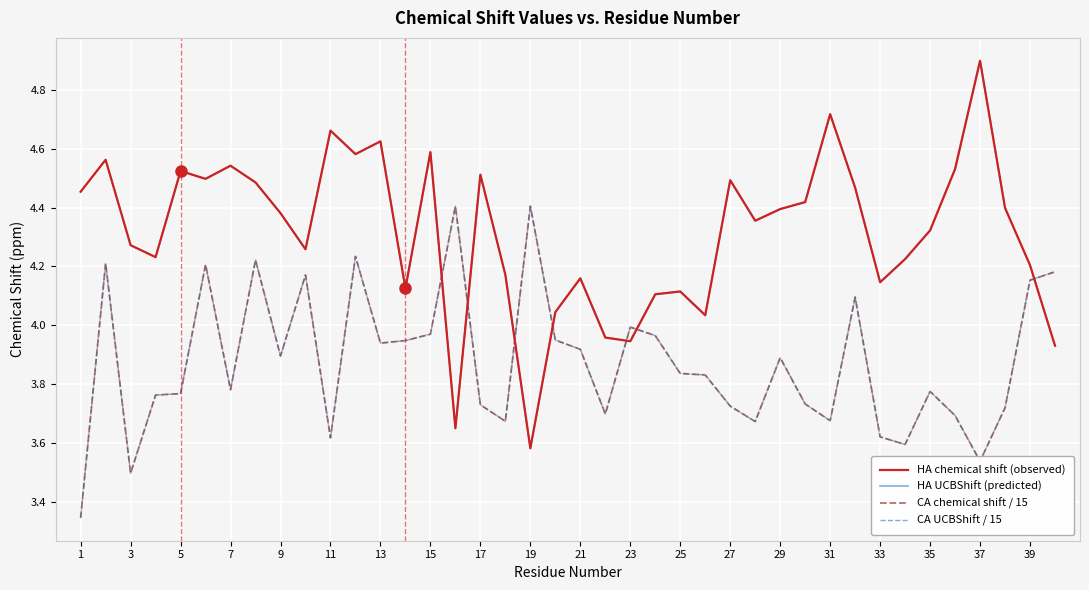

Reading left to right, transcribe all the data shown in this chart.

HA chemical shift (observed): 4.5	4.6	4.3	4.2	4.5	4.5	4.5	4.5	4.4	4.3	4.7	4.6	4.6	4.1	4.6	3.6	4.5	4.2	3.6	4.0	4.2	4.0	3.9	4.1	4.1	4.0	4.5	4.4	4.4	4.4	4.7	4.5	4.1	4.2	4.3	4.5	4.9	4.4	4.2	3.9
HA UCBShift (predicted): 4.5	4.6	4.3	4.2	4.5	4.5	4.5	4.5	4.4	4.3	4.7	4.6	4.6	4.1	4.6	3.6	4.5	4.2	3.6	4.0	4.2	4.0	3.9	4.1	4.1	4.0	4.5	4.4	4.4	4.4	4.7	4.5	4.1	4.2	4.3	4.5	4.9	4.4	4.2	3.9
CA chemical shift / 15: 3.3	4.2	3.5	3.8	3.8	4.2	3.8	4.2	3.9	4.2	3.6	4.2	3.9	3.9	4.0	4.4	3.7	3.7	4.4	3.9	3.9	3.7	4.0	4.0	3.8	3.8	3.7	3.7	3.9	3.7	3.7	4.1	3.6	3.6	3.8	3.7	3.5	3.7	4.2	4.2
CA UCBShift / 15: 3.3	4.2	3.5	3.8	3.8	4.2	3.8	4.2	3.9	4.2	3.6	4.2	3.9	3.9	4.0	4.4	3.7	3.7	4.4	3.9	3.9	3.7	4.0	4.0	3.8	3.8	3.7	3.7	3.9	3.7	3.7	4.1	3.6	3.6	3.8	3.7	3.5	3.7	4.2	4.2